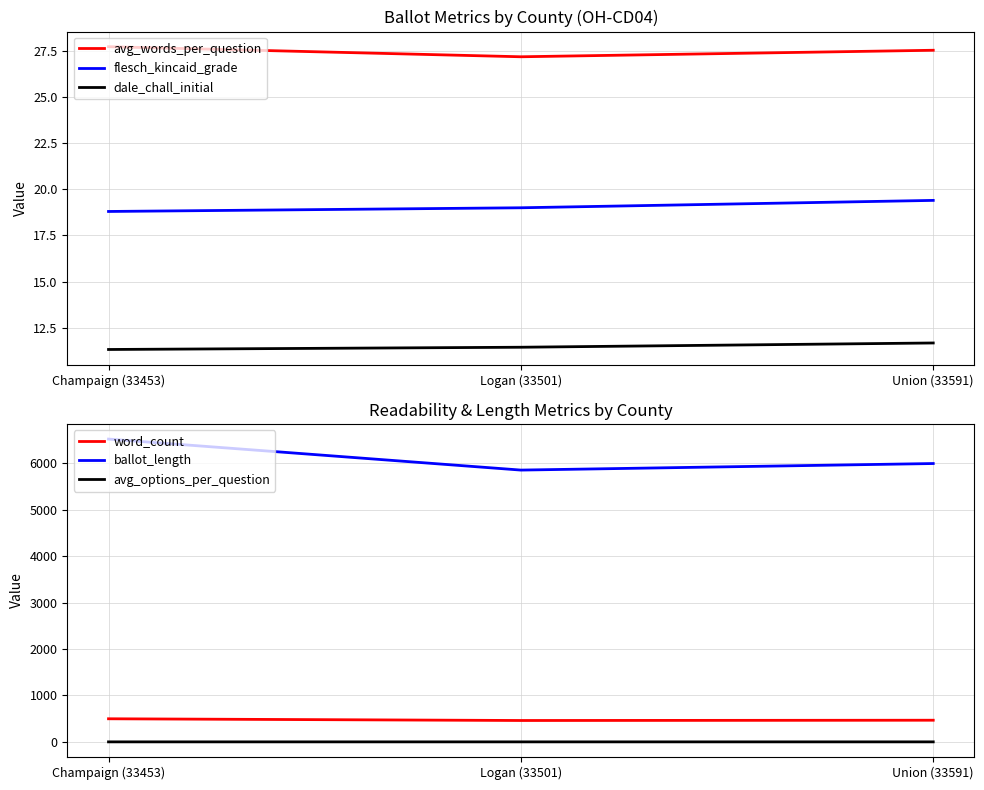

How many lines are shown in the chart?

6